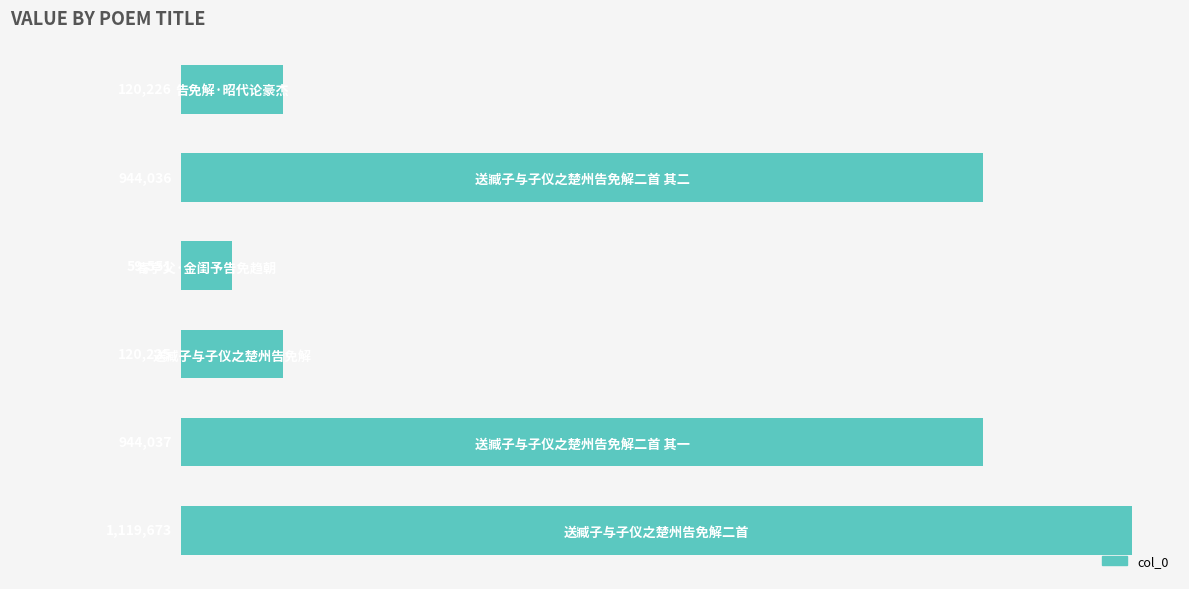

Rank the categories by value from highest to lowest.

送臧子与子仪之楚州告免解二首, 送臧子与子仪之楚州告免解二首 其一, 送臧子与子仪之楚州告免解二首 其二, 告免解·昭代论豪杰, 送臧子与子仪之楚州告免解, 寄亨父·金闺予告免趋朝